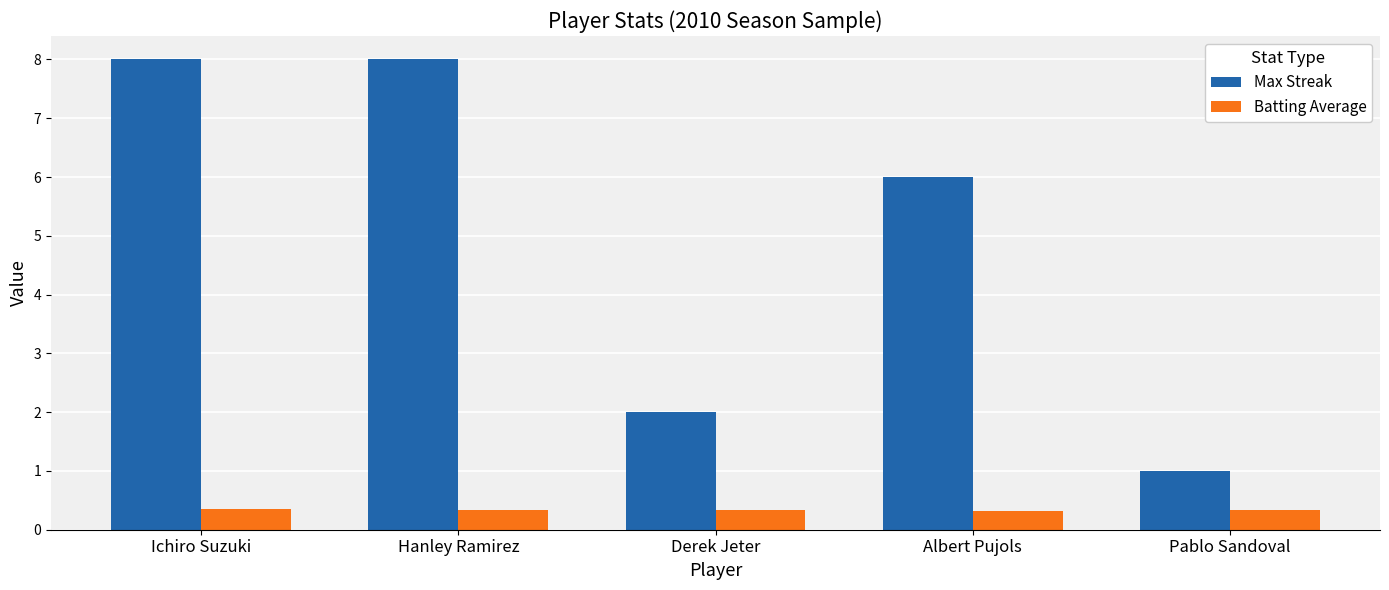

Which series has the widest spread of values?

Max Streak